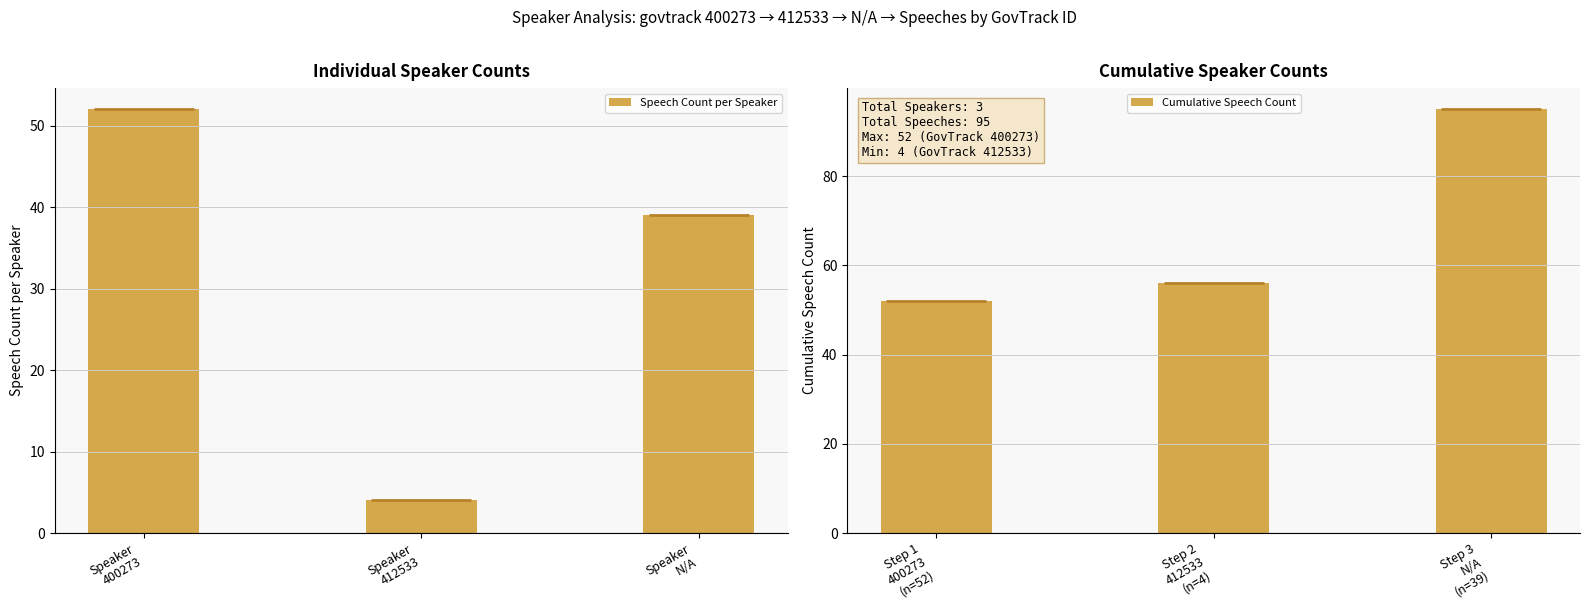

How many data points in Cumulative Speech Count are above 56?

1